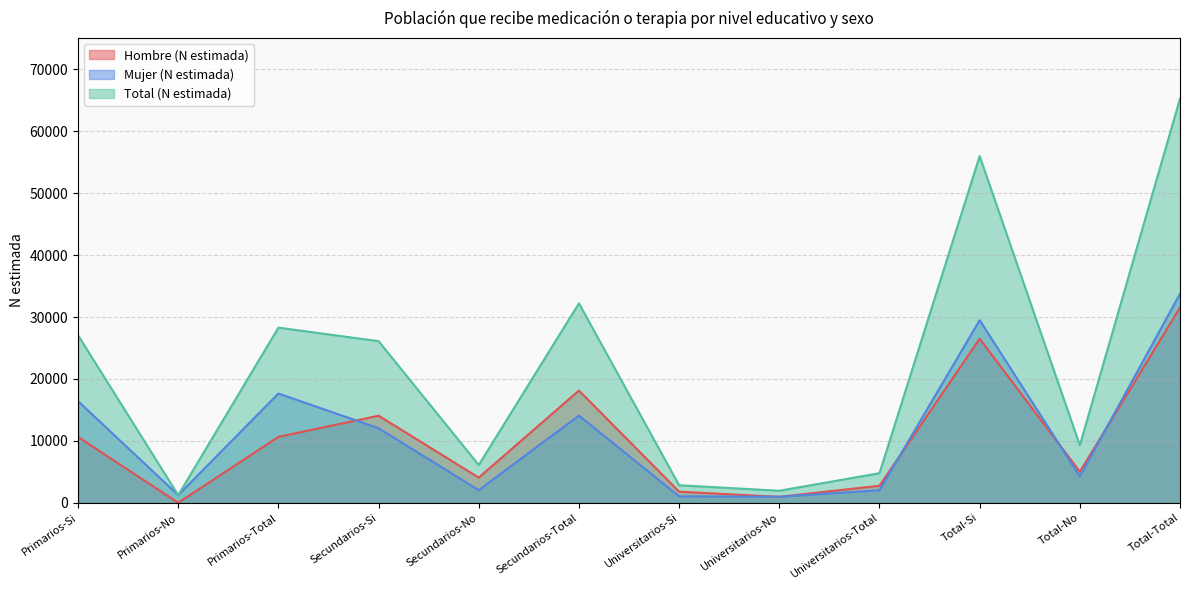

Is it true that Total (N estimada) equals 1233 at Primarios-No?

True